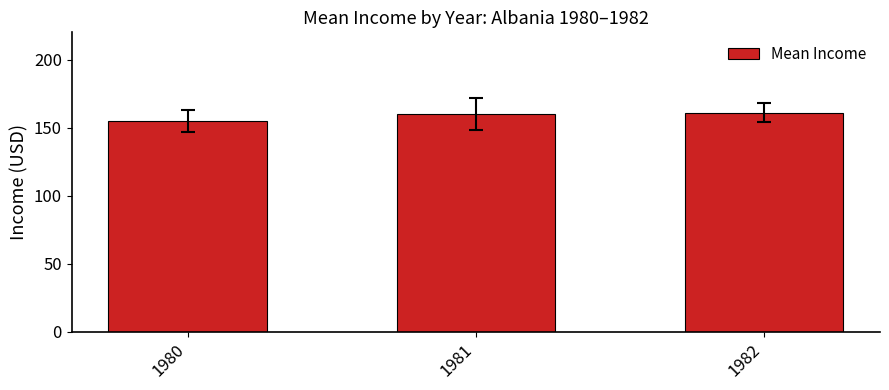

What is the greatest value displayed?

161